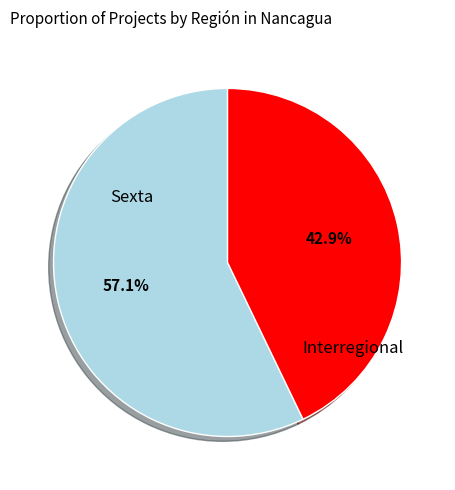

Is there any slice that represents more than half of the pie?

Yes